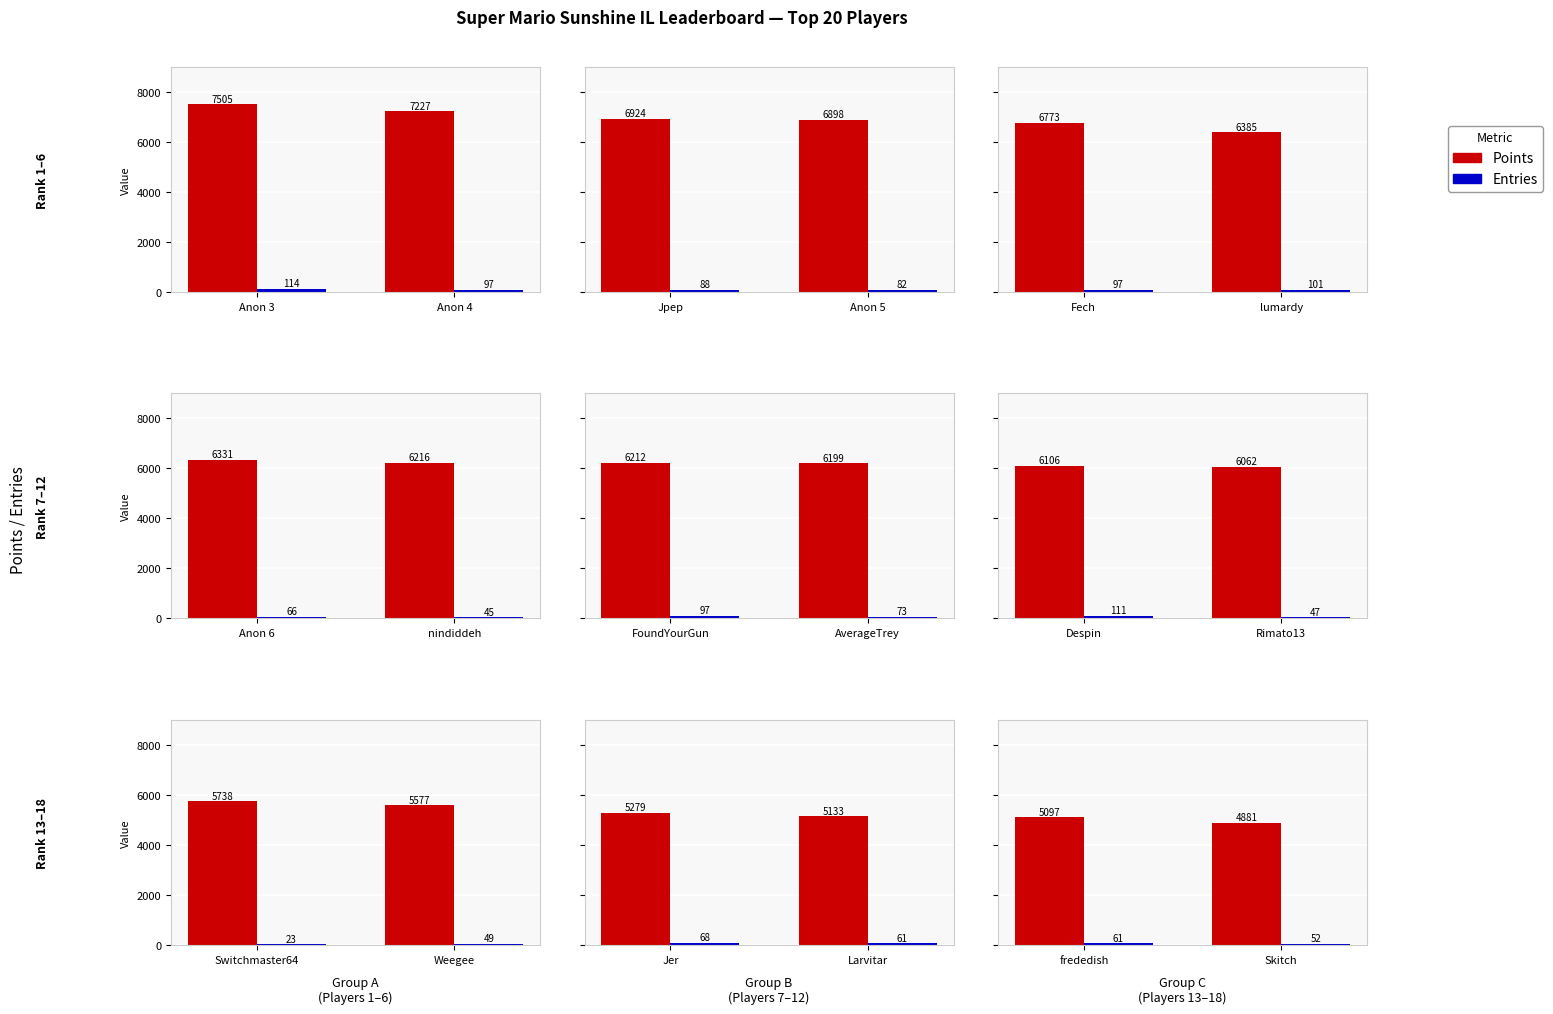

True or false: Points has a value of 7506 at Skitch.

False